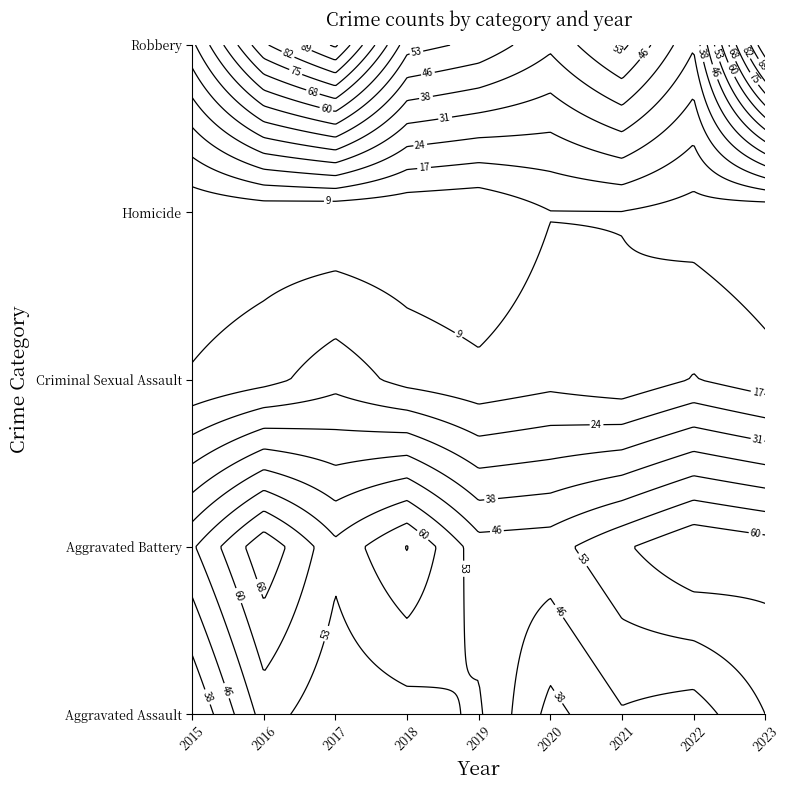

What is the minimum value for Criminal Sexual Assault?

10